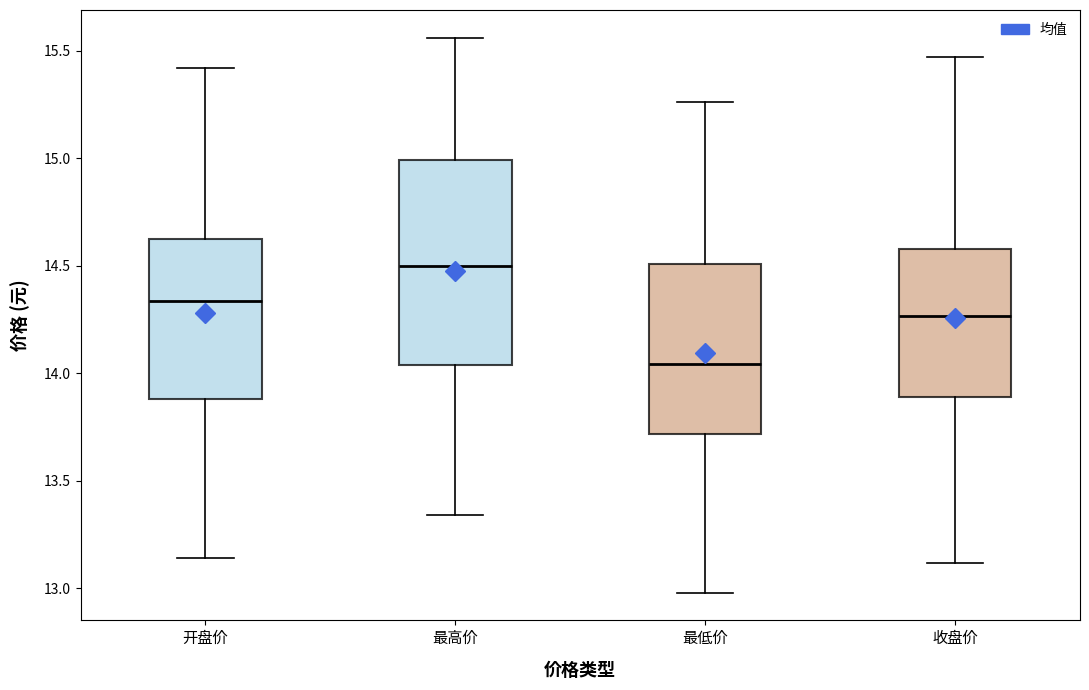

Reading left to right, read every box against the y-axis: the position of its median line, the range the box covers, and the ends of its whiskers. The values are not printed on the chart, so give them approximately, as read against the axis.

开盘价: median 14.35, box 13.90 to 14.60, whiskers 13.15 to 15.40
最高价: median 14.50, box 14.05 to 15.00, whiskers 13.35 to 15.55
最低价: median 14.05, box 13.70 to 14.50, whiskers 13.00 to 15.25
收盘价: median 14.25, box 13.90 to 14.60, whiskers 13.10 to 15.45